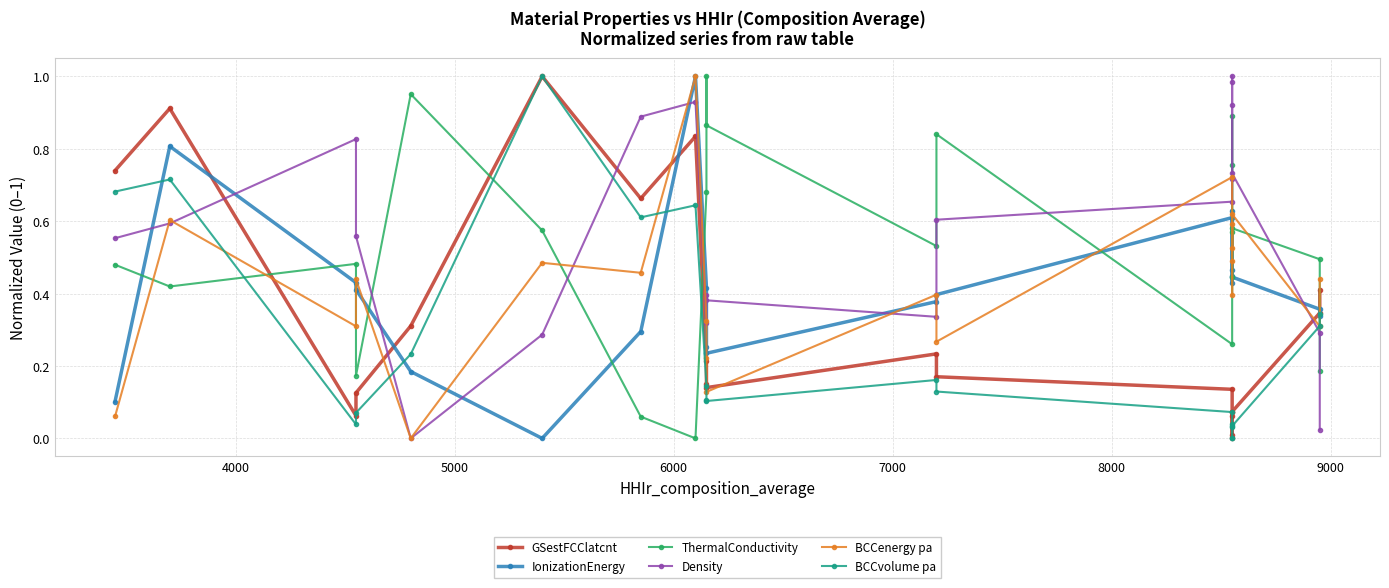

Which series has the largest range (max minus min)?

Density